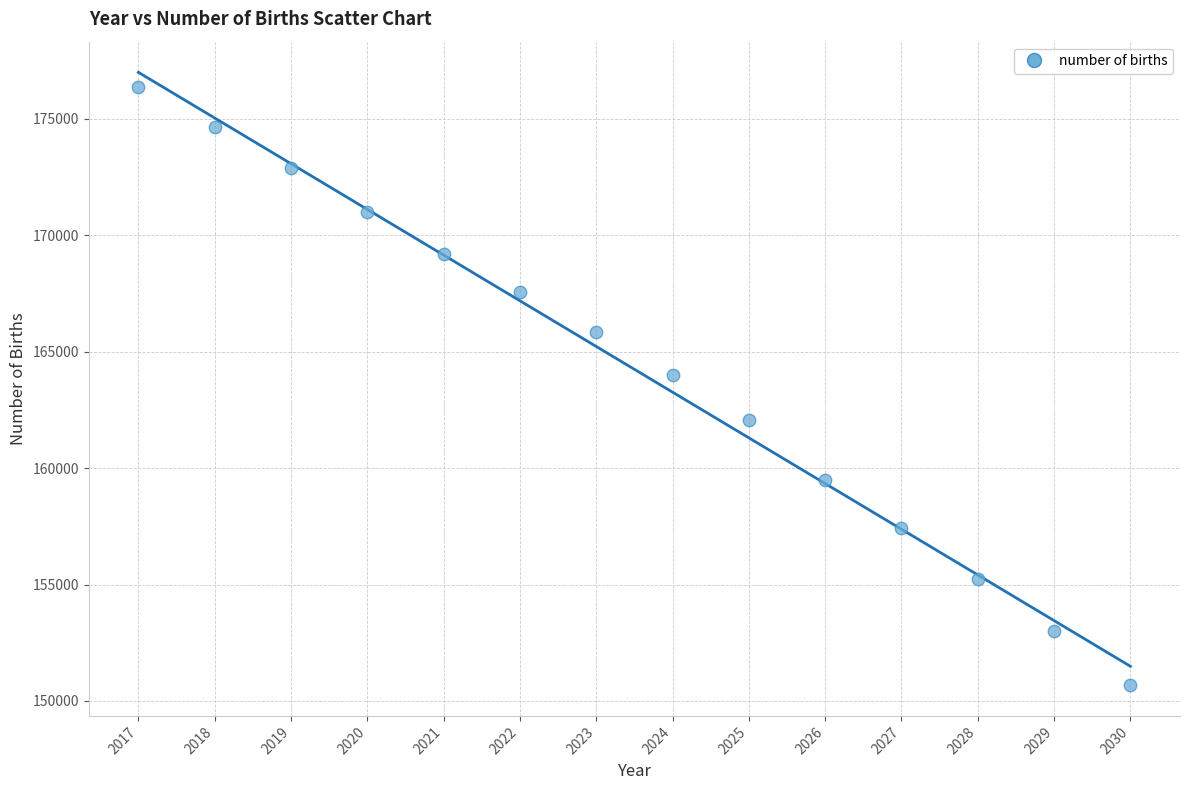

What is the range of X values (max minus min)?

13.0